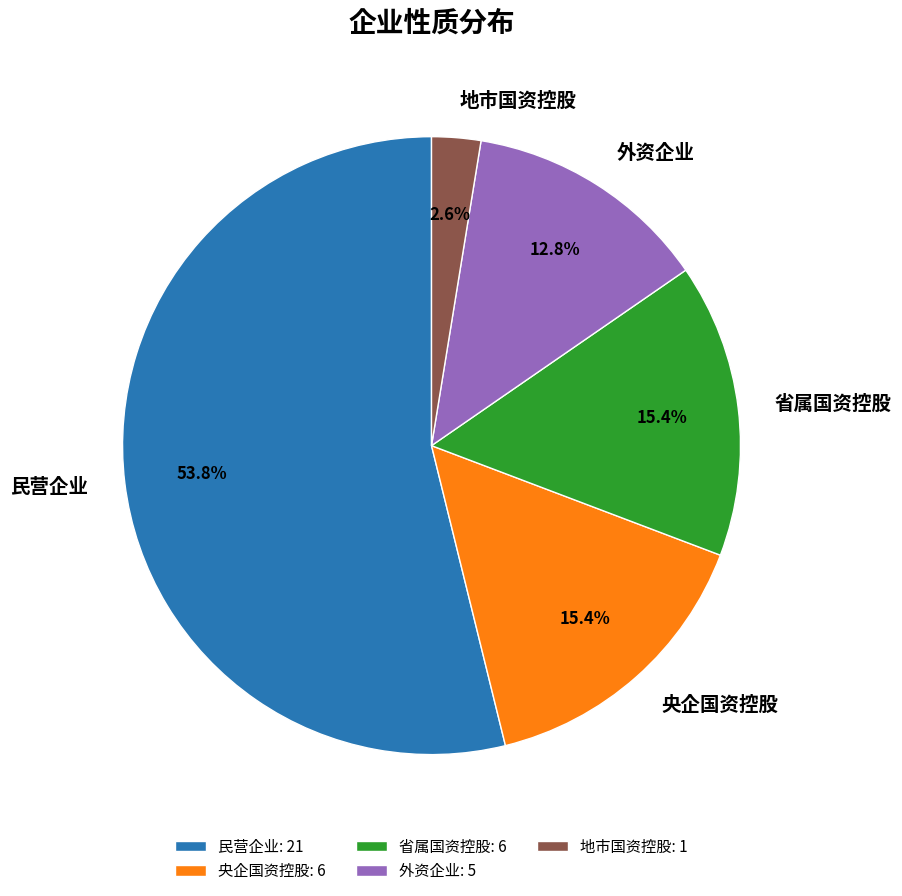

To the nearest percent, what is the difference between the 外资企业 and 地市国资控股 slice percentages?

10%